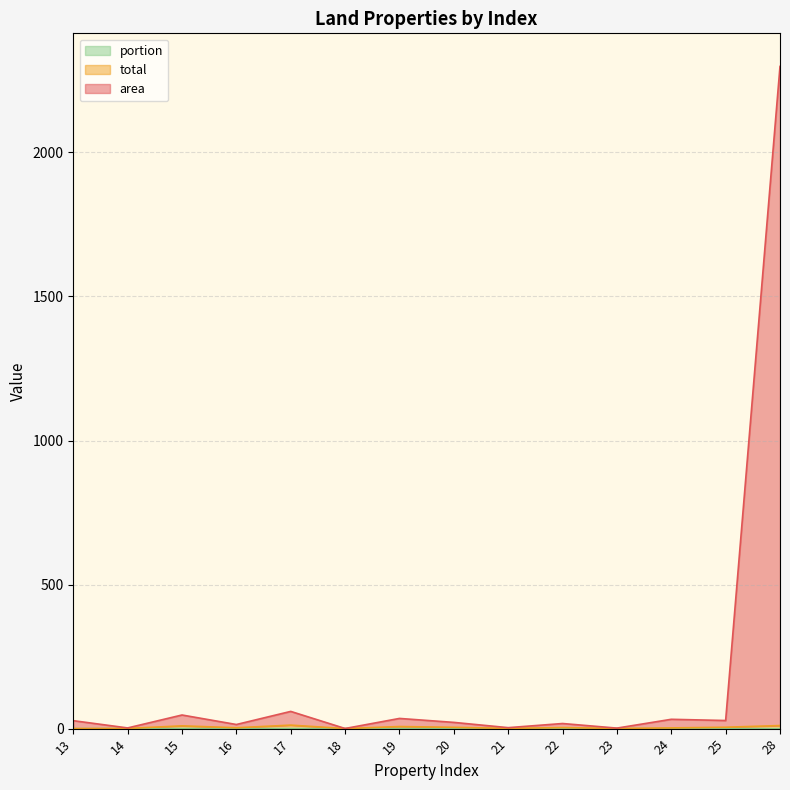

Reading left to right, list all the values displayed in this chart.

area: 13=27.6	14=2.4	15=47.3	16=14.3	17=59.8	18=0.5	19=35.4	20=21.7	21=3.4	22=17.8	23=1.8	24=32.4	25=28.1	28=2298.5
total: 13=0.3	14=0.7	15=9.7	16=3.1	17=12.2	18=0.3	19=7.3	20=4.5	21=0.9	22=3.8	23=0.6	24=2.5	25=4.9	28=10.7
portion: 13=0.0	14=0.2	15=0.2	16=0.2	17=0.2	18=0.2	19=0.2	20=0.2	21=0.2	22=0.2	23=0.2	24=0.1	25=0.2	28=0.0